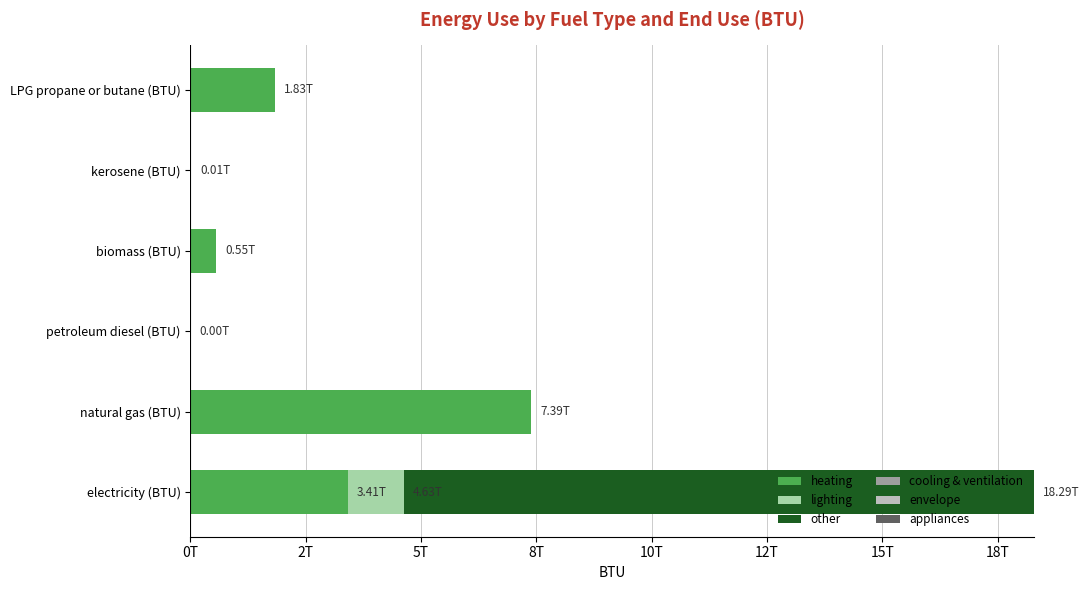

Which series has the largest range (max minus min)?

other